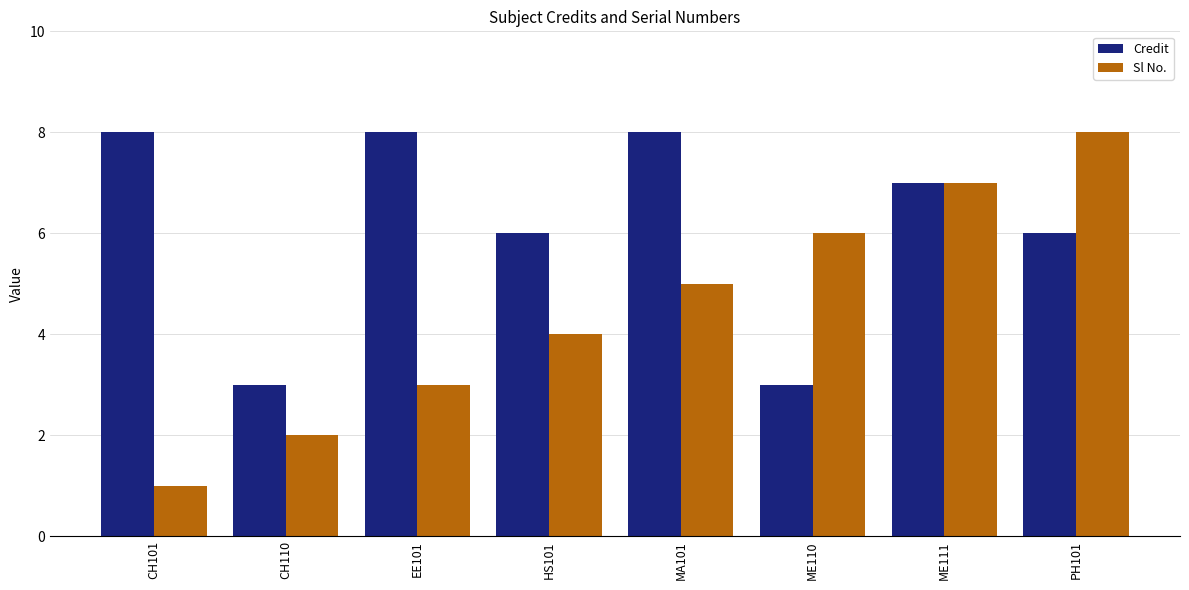

How many data points in Sl No. are less than 5?

4